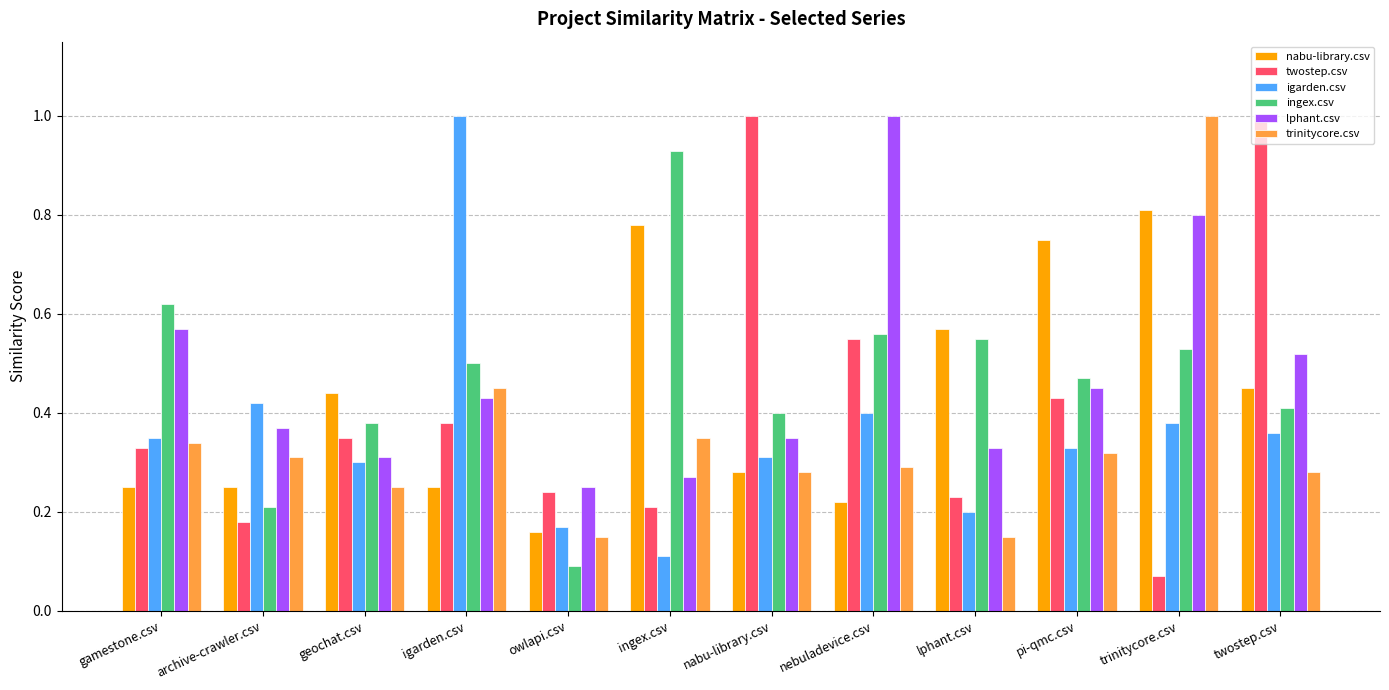

Which series changed the most between owlapi.csv and twostep.csv?

twostep.csv